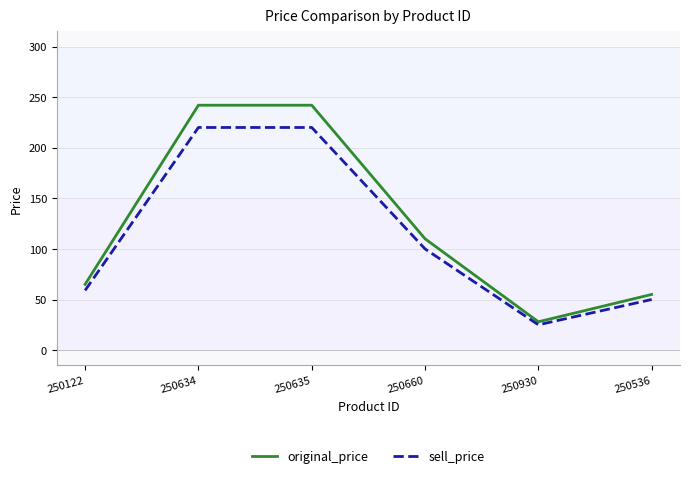

Rank the series by their maximum value, from lowest to highest.

sell_price, original_price